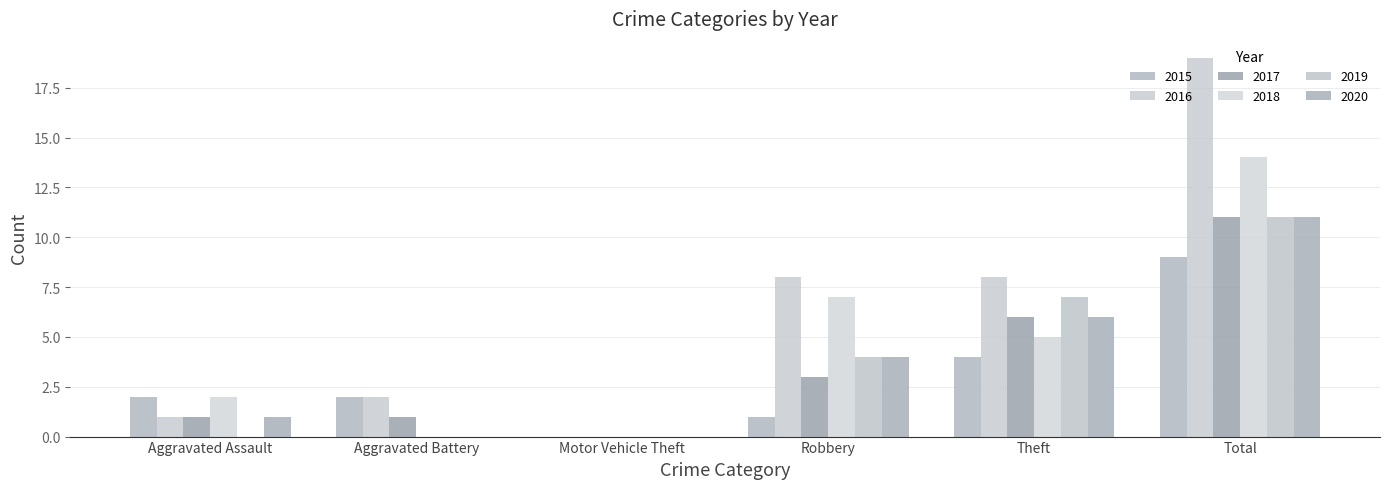

Which series has the largest range (max minus min)?

2016